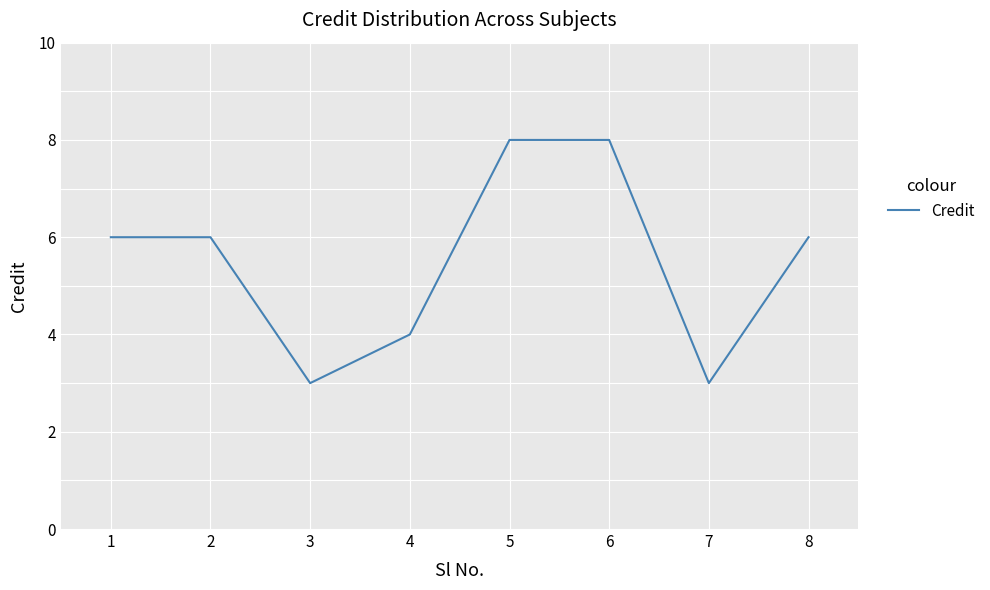

What is the smallest value displayed?

3